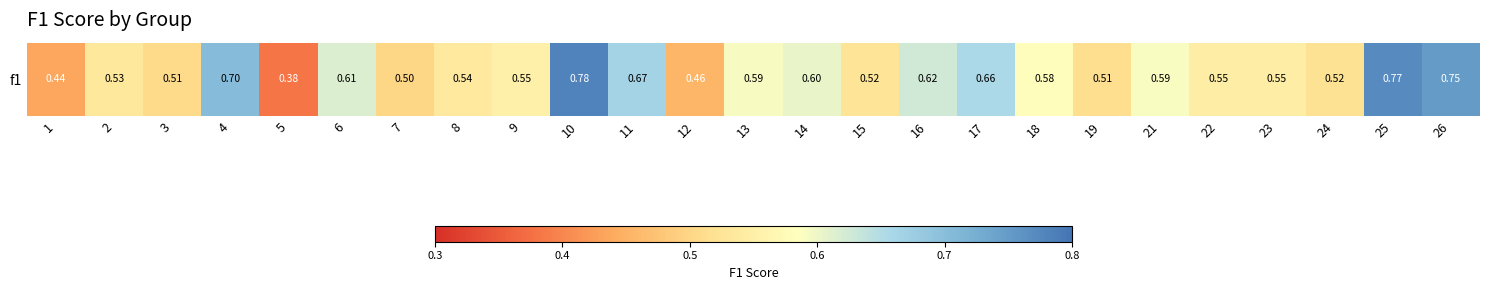

What is the difference between the maximum and minimum values?

0.4